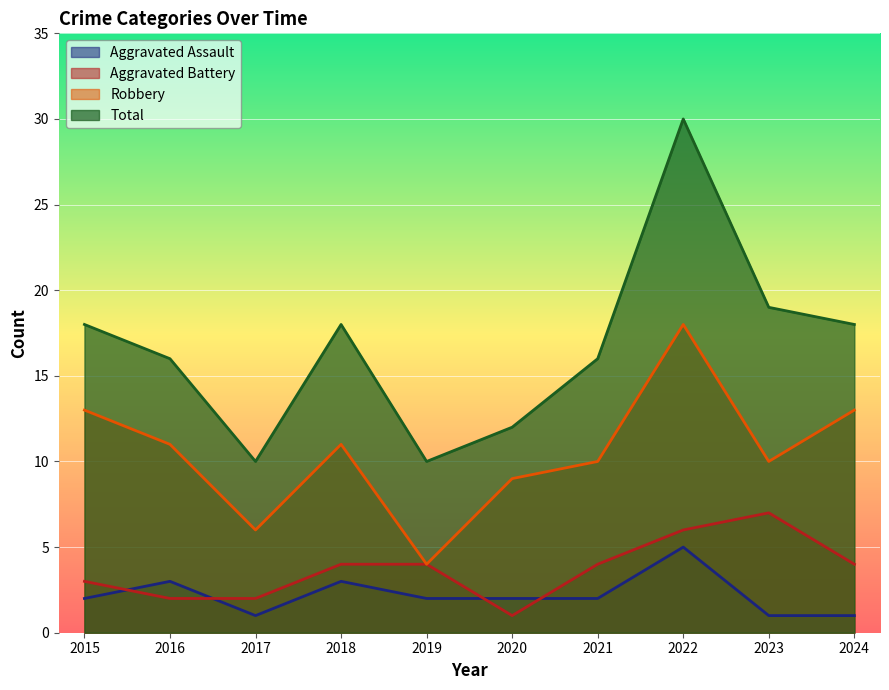

Which category has the lowest value in the Aggravated Battery series?

2020